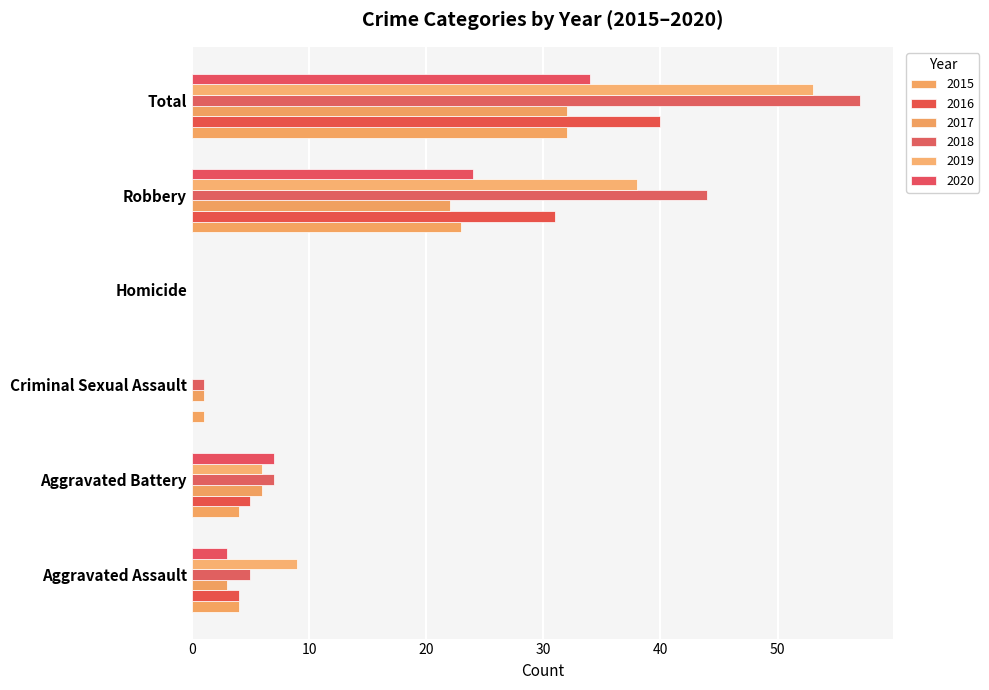

How many categories are shown in the chart?

6